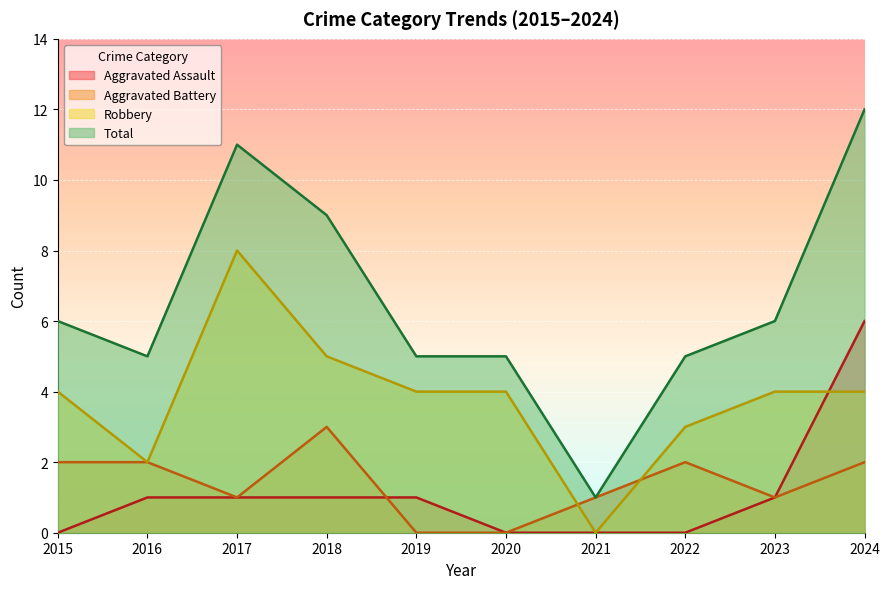

True or false: Aggravated Assault and Total cross at least once.

False